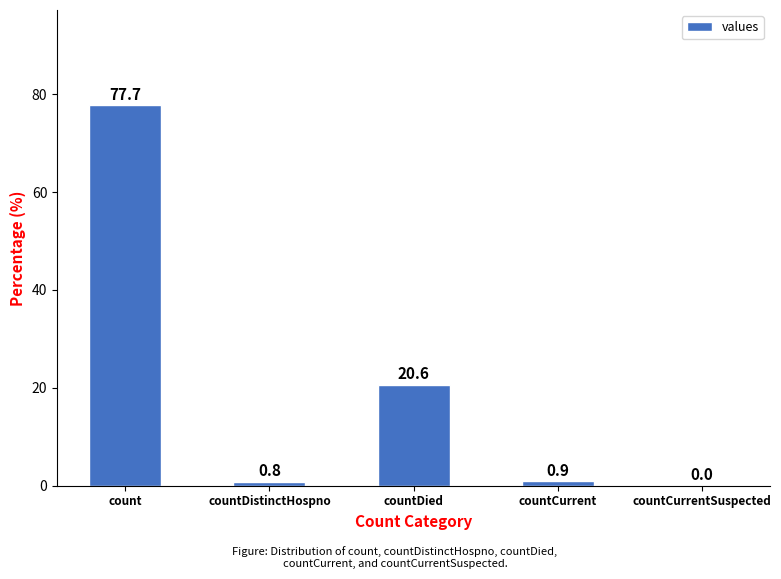

What is the maximum value shown in the chart?

77.7